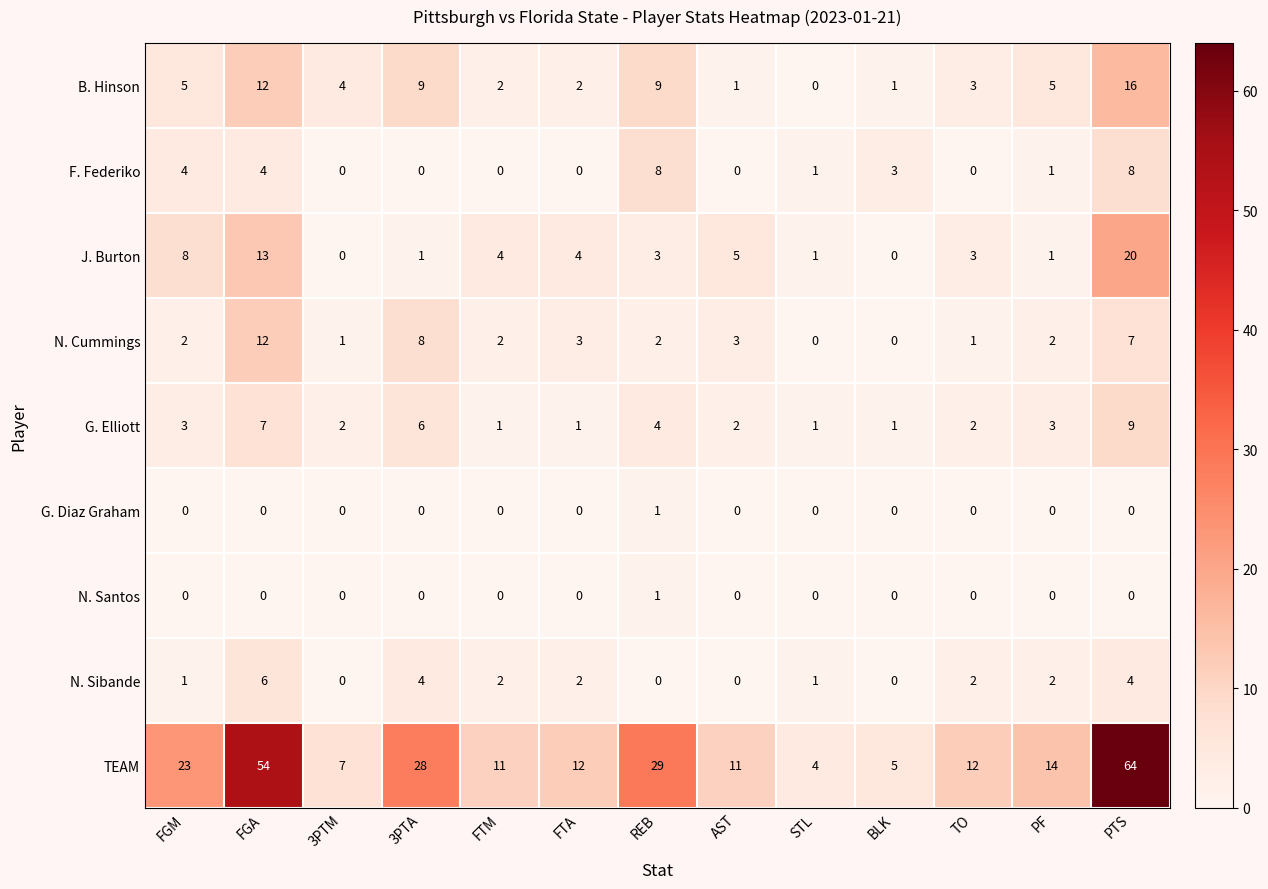

What is the maximum value shown in the chart?

64